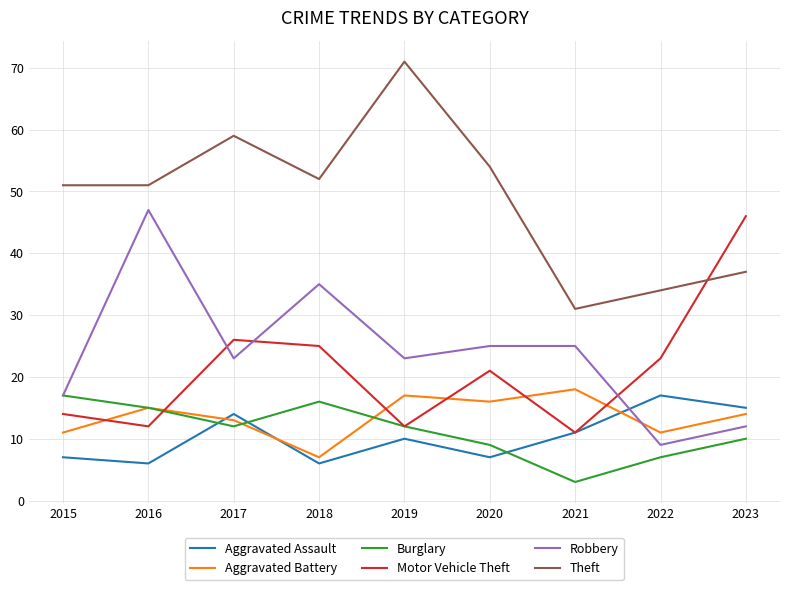

What is the highest value of the Aggravated Battery series?

18